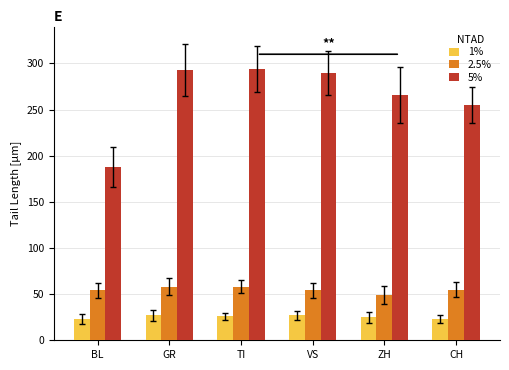

True or false: 2.5% has a value of 16 at TI.

False